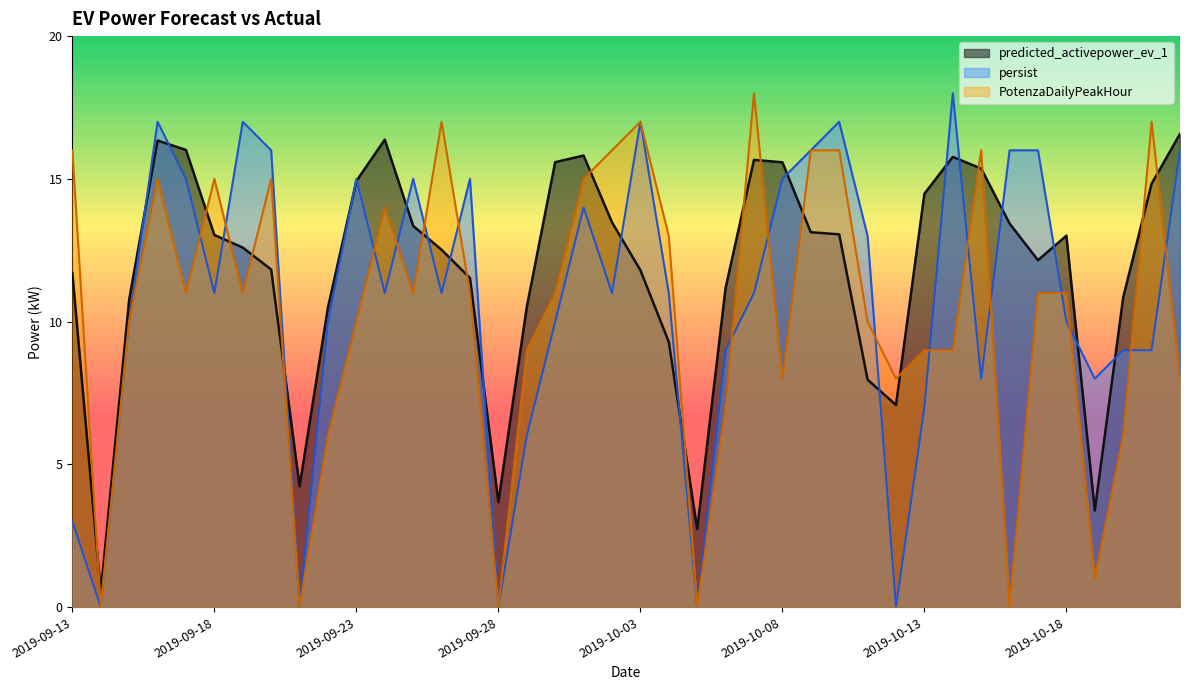

What is the difference between the highest and lowest values at 2019-09-17?

5.0